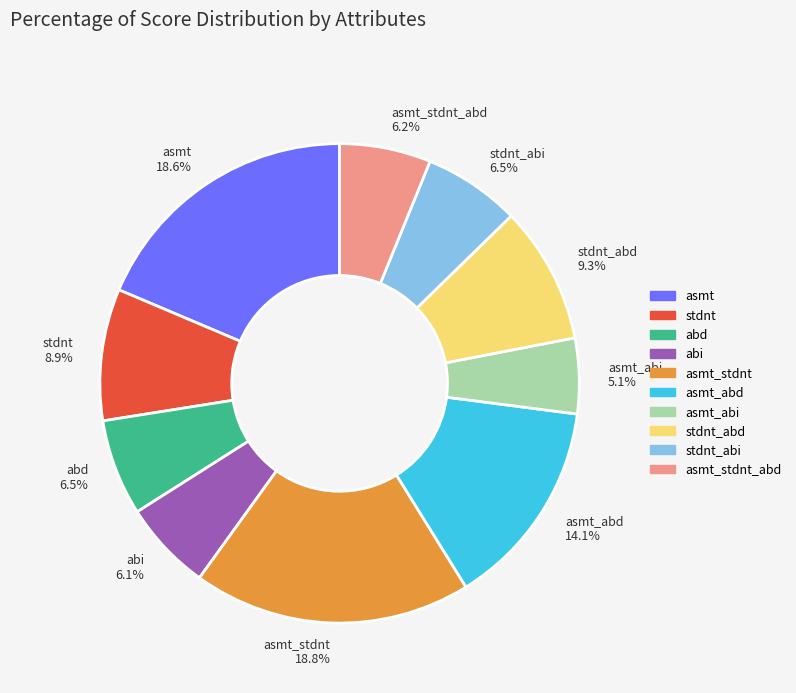

Is it true that asmt_stdnt is 11% of the pie?

False